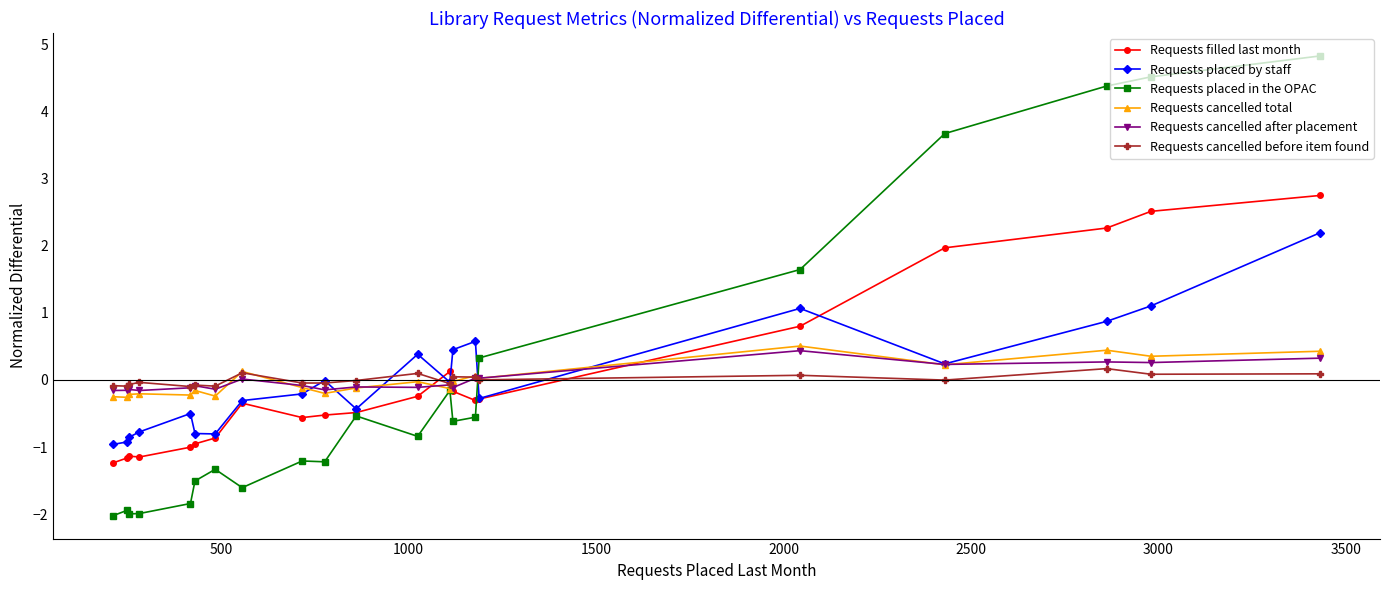

What is the value of the Requests placed in the OPAC point at the 21st from the left?

4.8